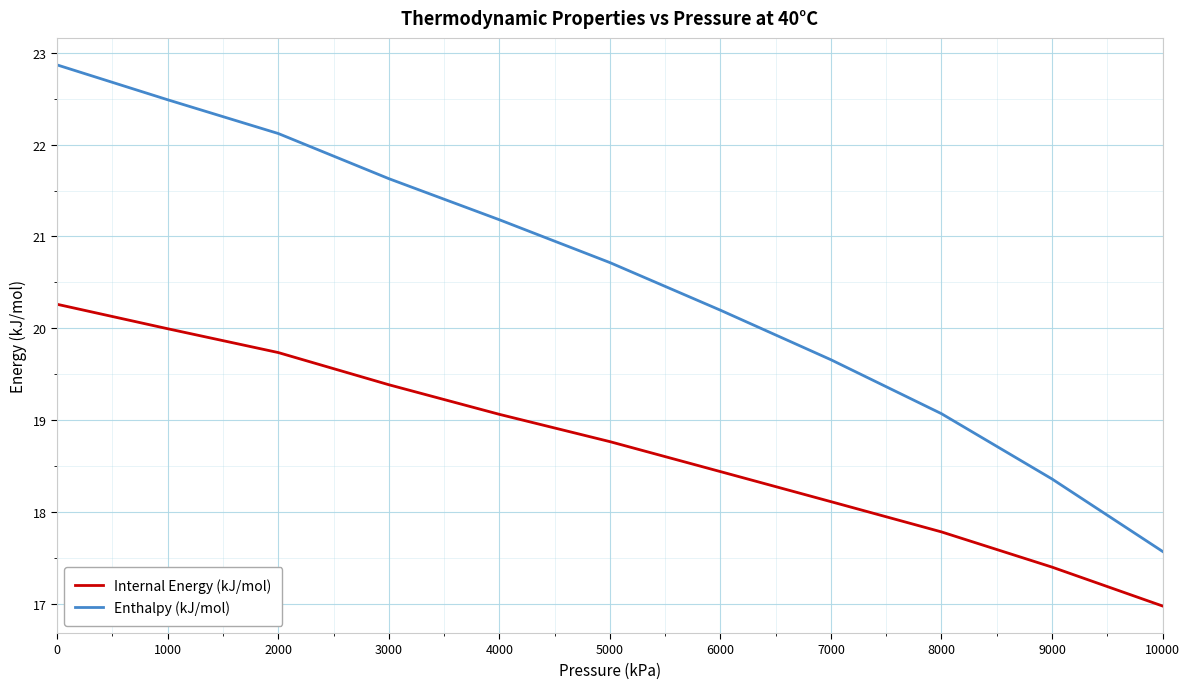

What is the difference between the second highest and second lowest values in the Enthalpy (kJ/mol) series?

4.1